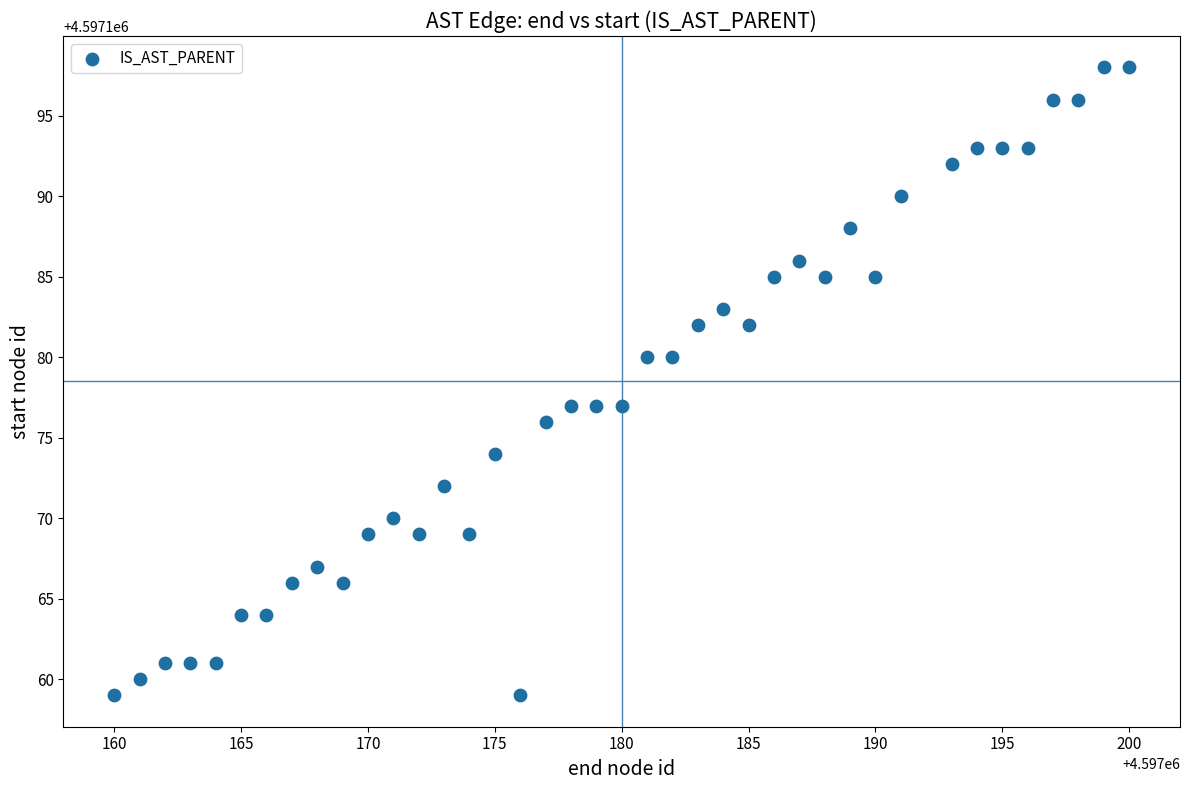

What is the range of X values (max minus min)?

40